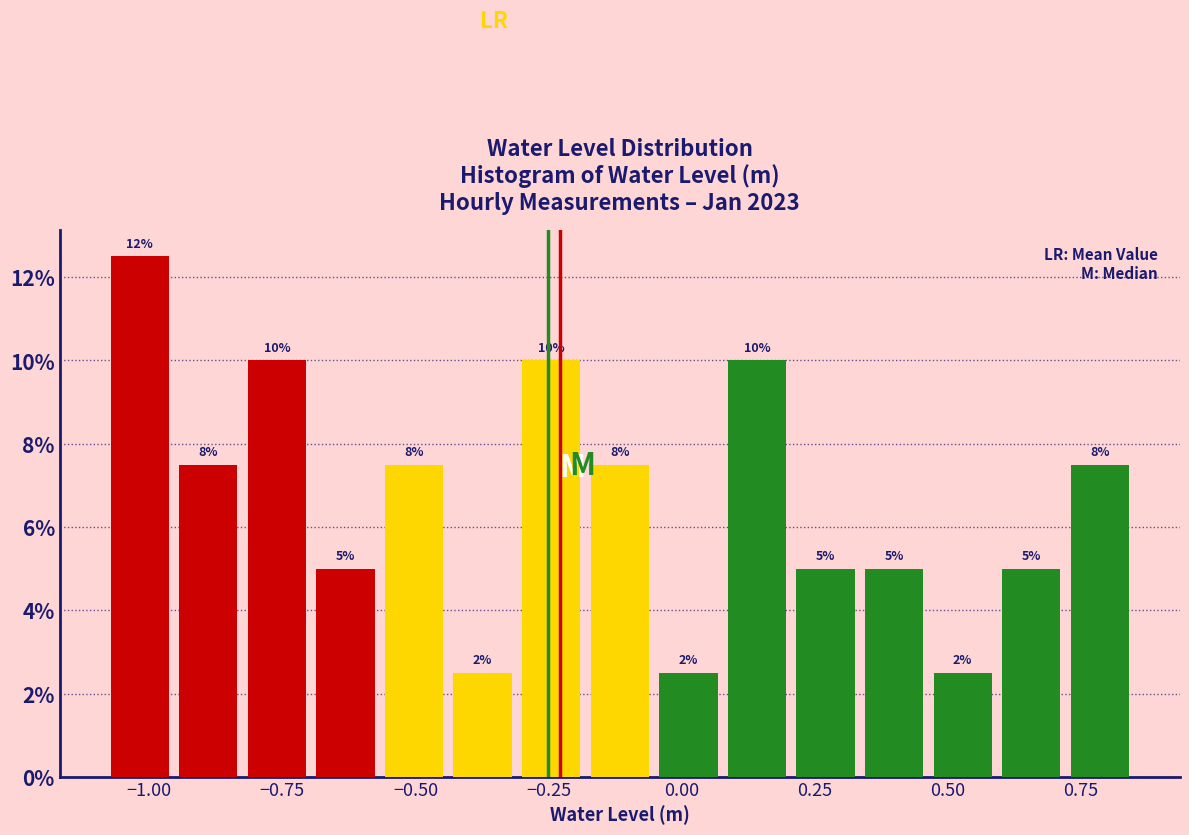

Around what value on the x-axis is the tallest bar? Give the approximate position of its centre, as read against the axis.

-1.00